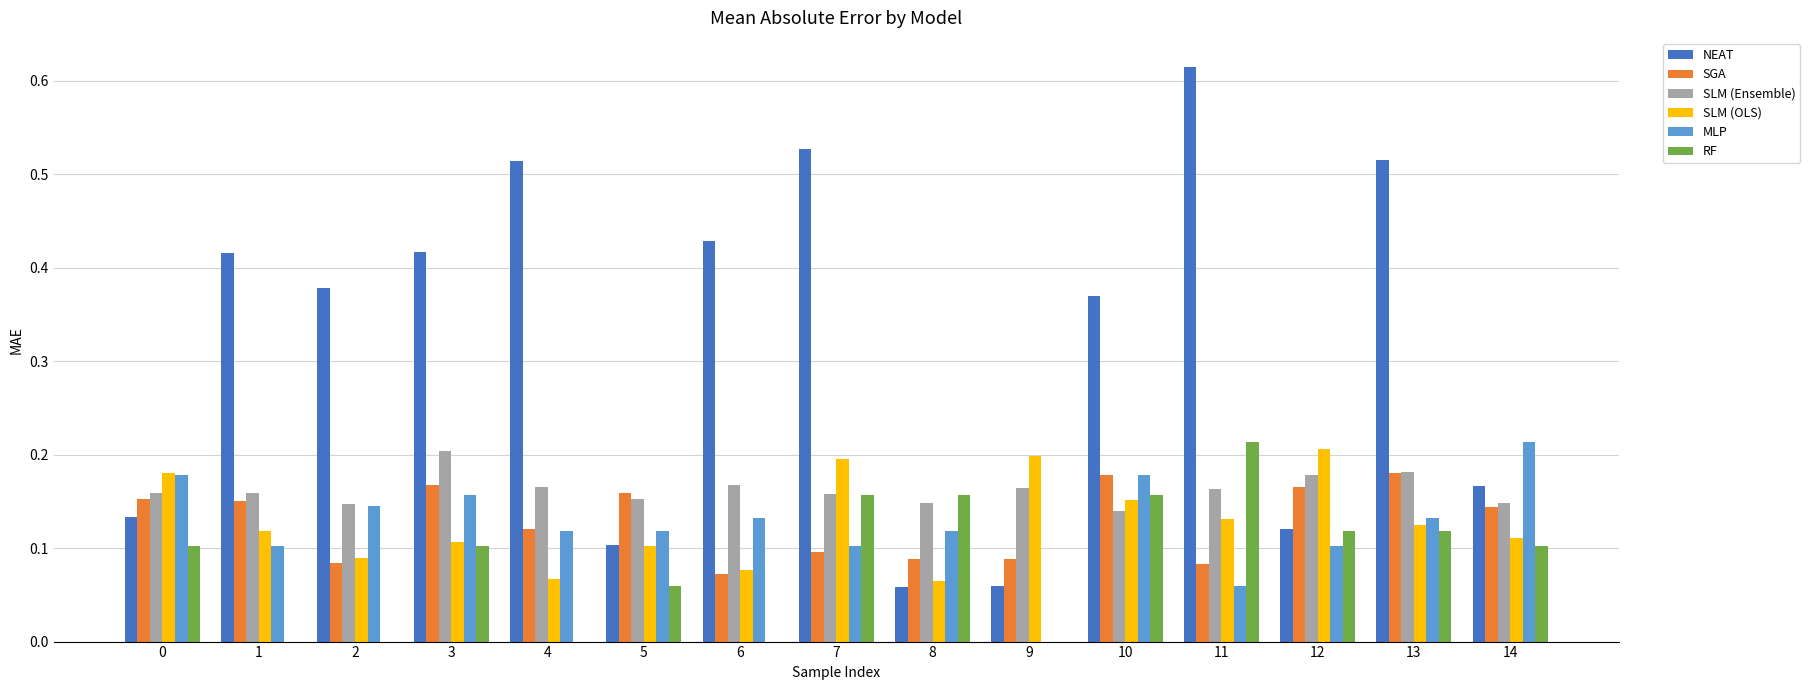

What is the sum of all SGA values?

1.9